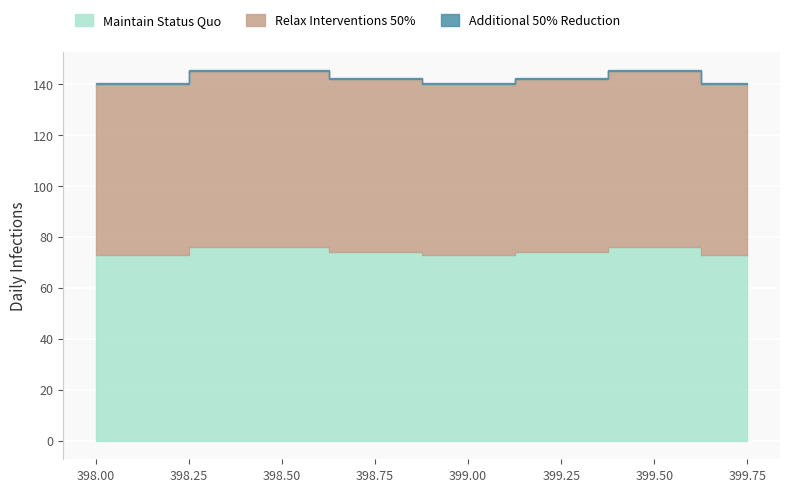

What position from the right is 399.75?

1